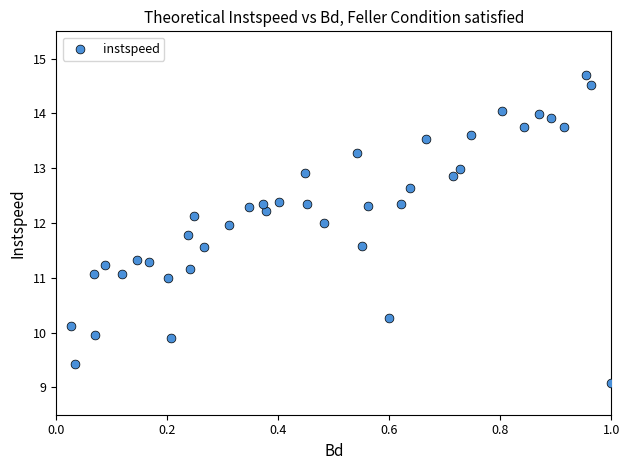

What is the range of X values (max minus min)?

1.0